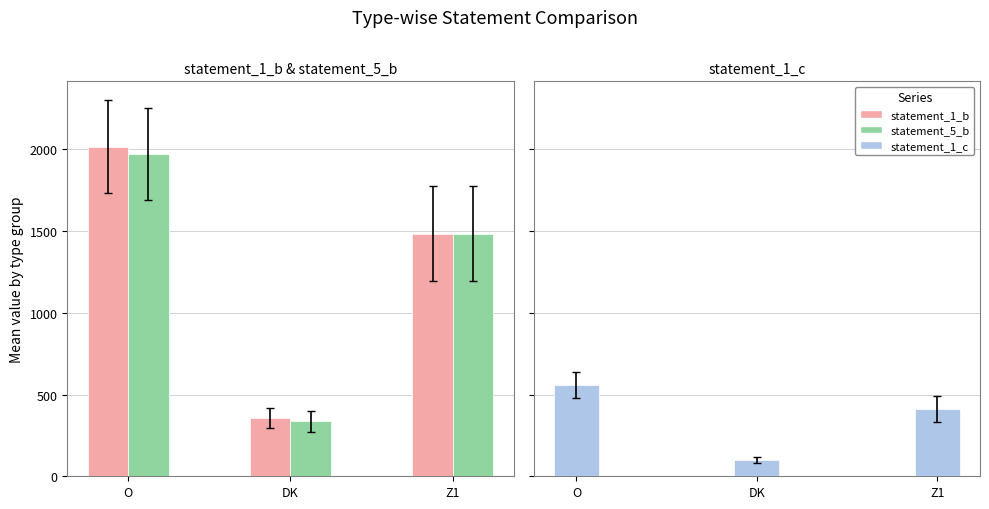

What are all the series names shown in the legend?

statement_1_b, statement_5_b, statement_1_c